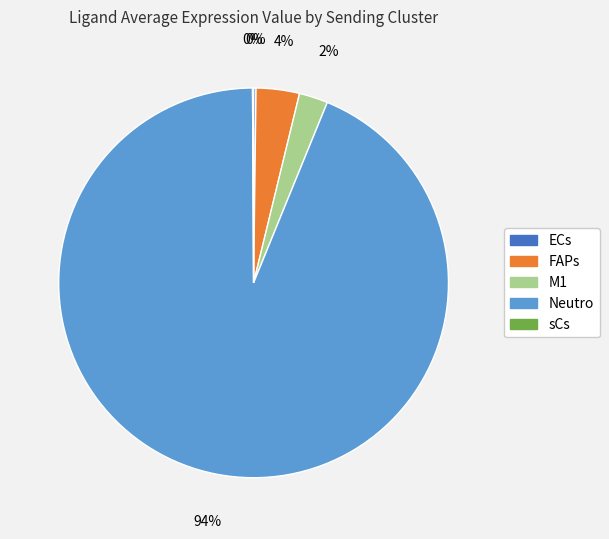

Which slice is the largest?

Neutro